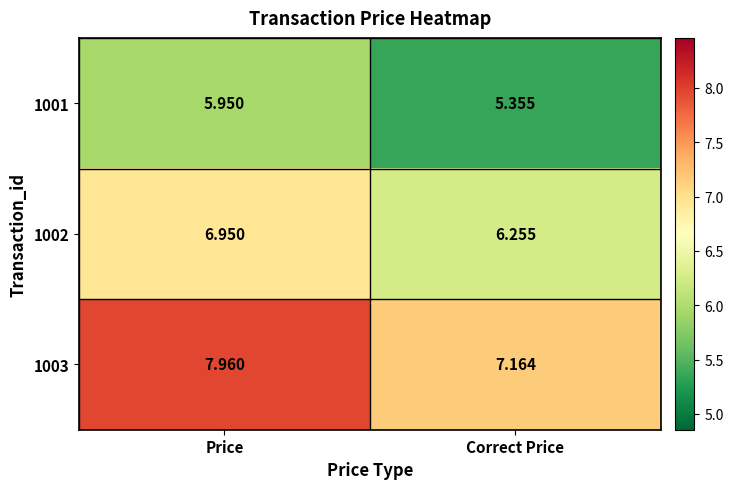

List the series in order of their overall mean, highest first.

1003, 1002, 1001